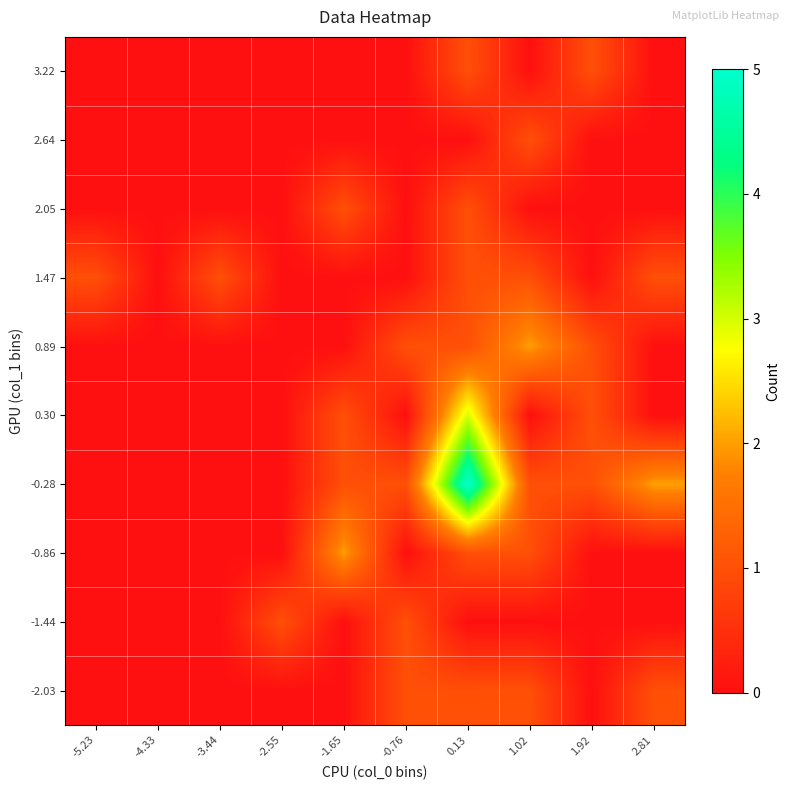

What is the total value across all series at -2.55?

1